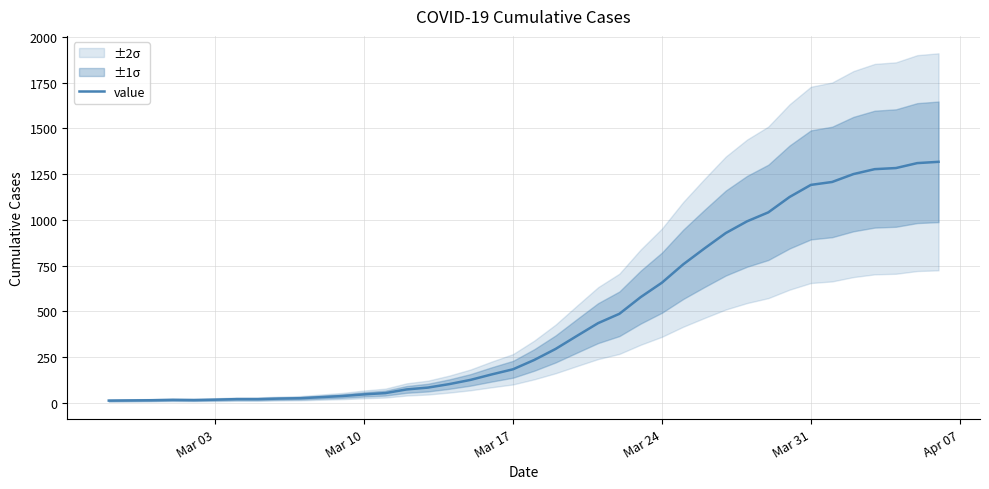

What is the maximum value for value?

1317